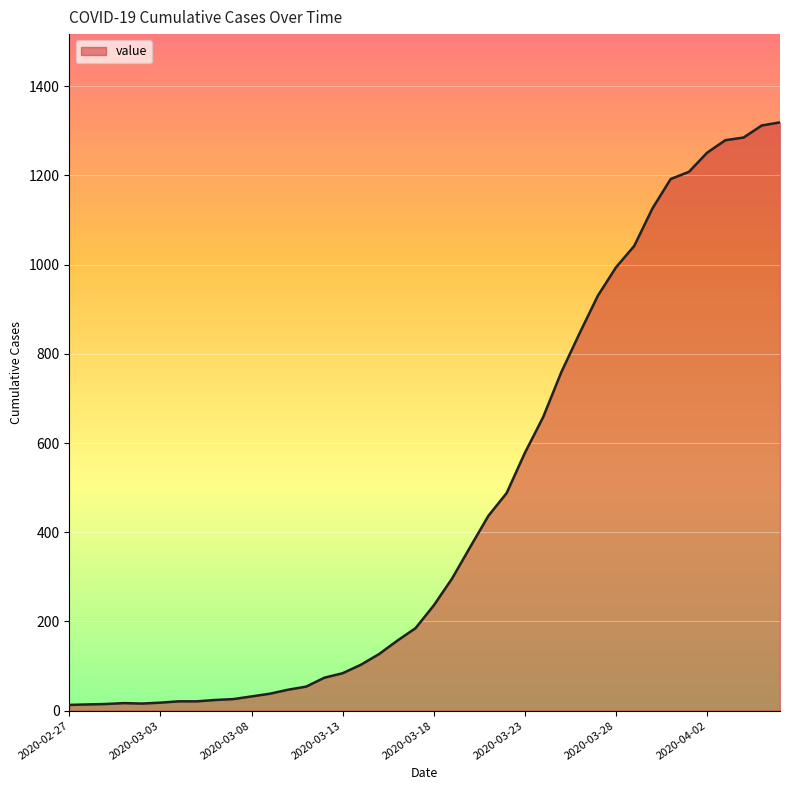

What is the greatest value displayed?

1319